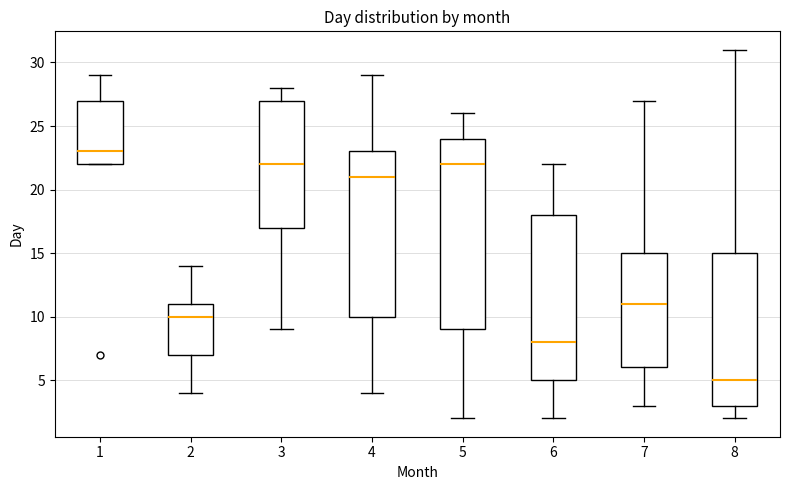

Where does the median line of the box at x = 7 sit on the y-axis? The values are not printed on the chart, so give them approximately, as read against the axis.

11